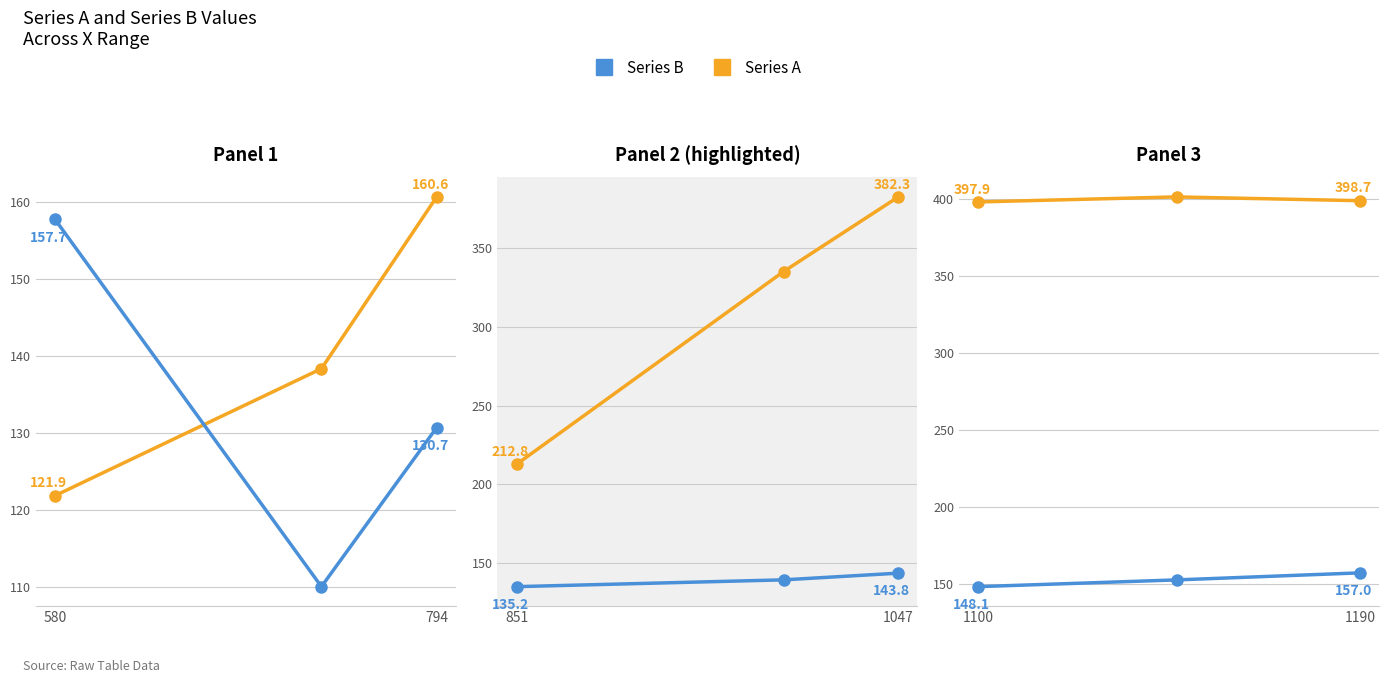

What is the difference between the maximum and second lowest values in the Series A series?

2.5